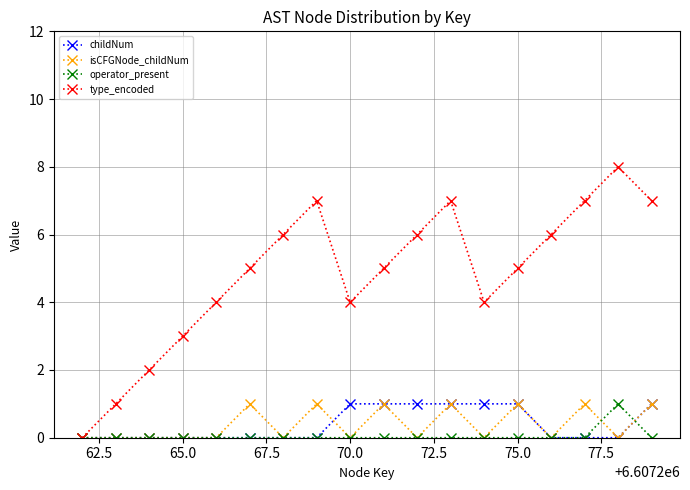

Which series has the largest total across all categories?

type_encoded